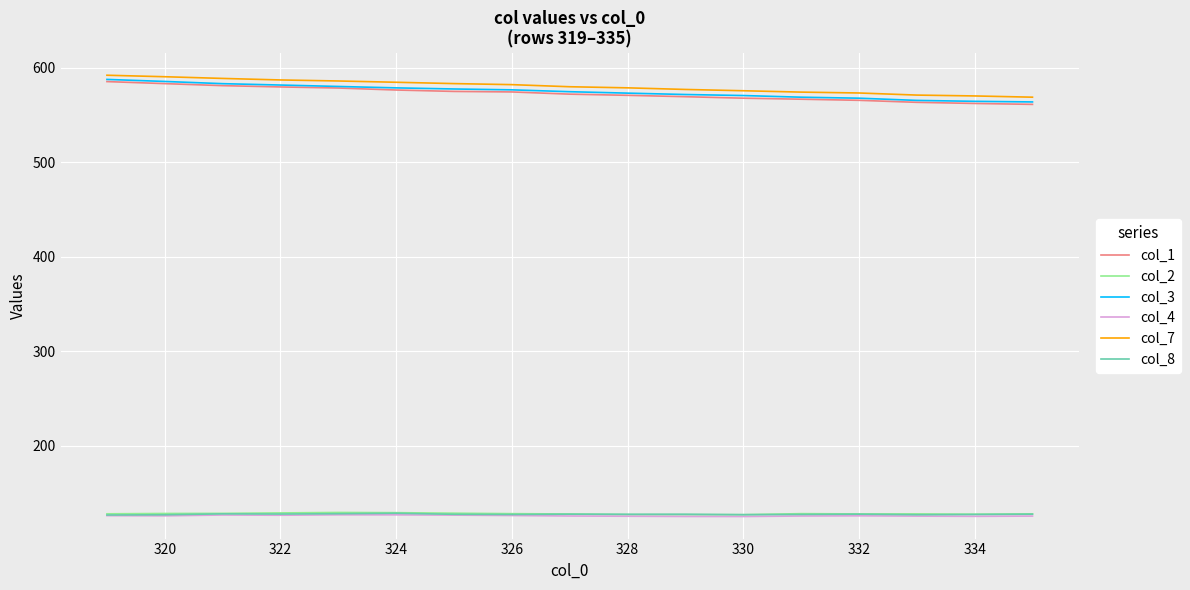

How many values in the col_1 series are below 572?

8